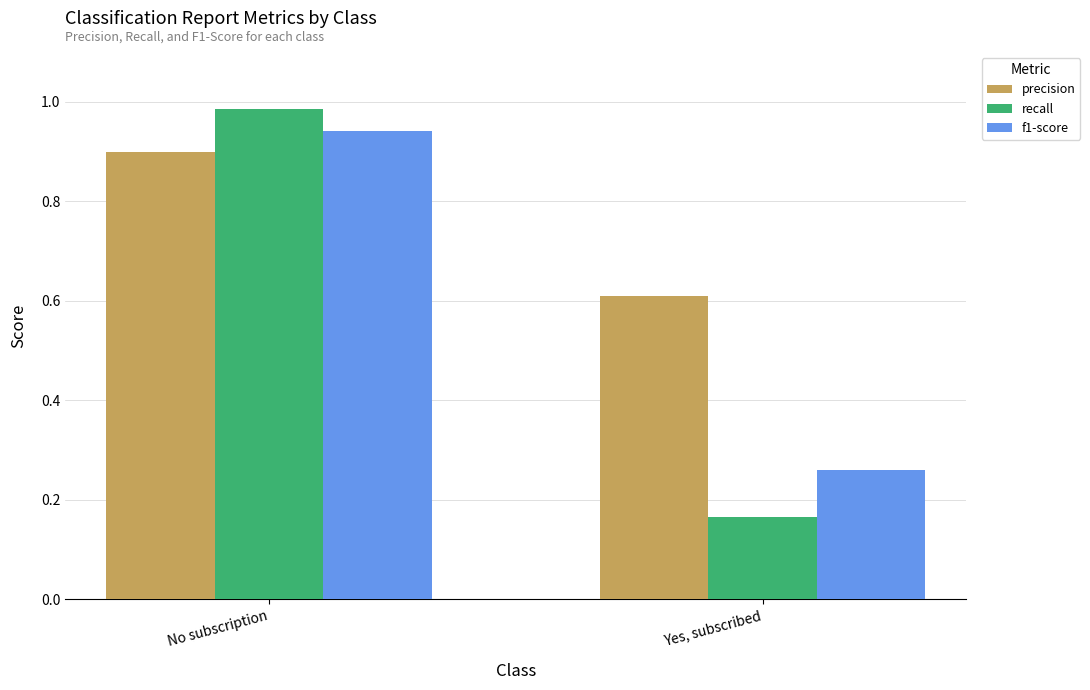

Where is f1-score nearest to the value 0?

Yes, subscribed